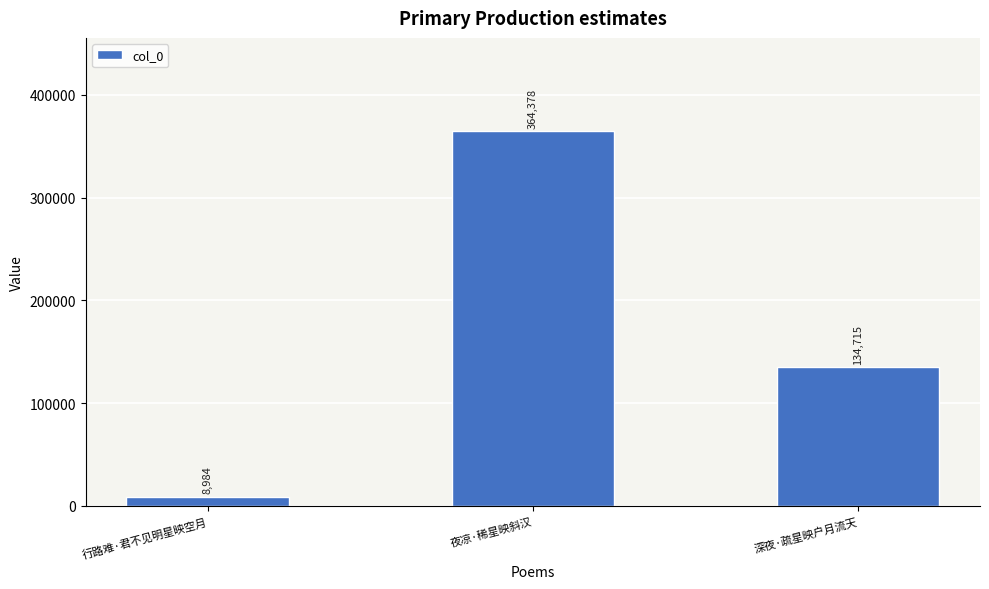

Between 深夜·疏星映户月流天 and 行路难·君不见明星映空月, which is larger?

深夜·疏星映户月流天